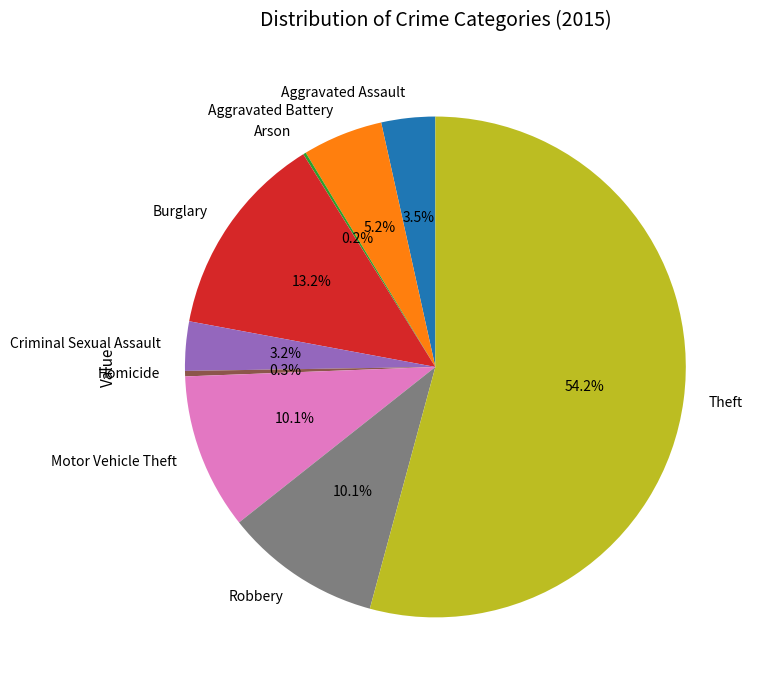

To the nearest percent, what is the combined percentage of Burglary and Theft?

67%